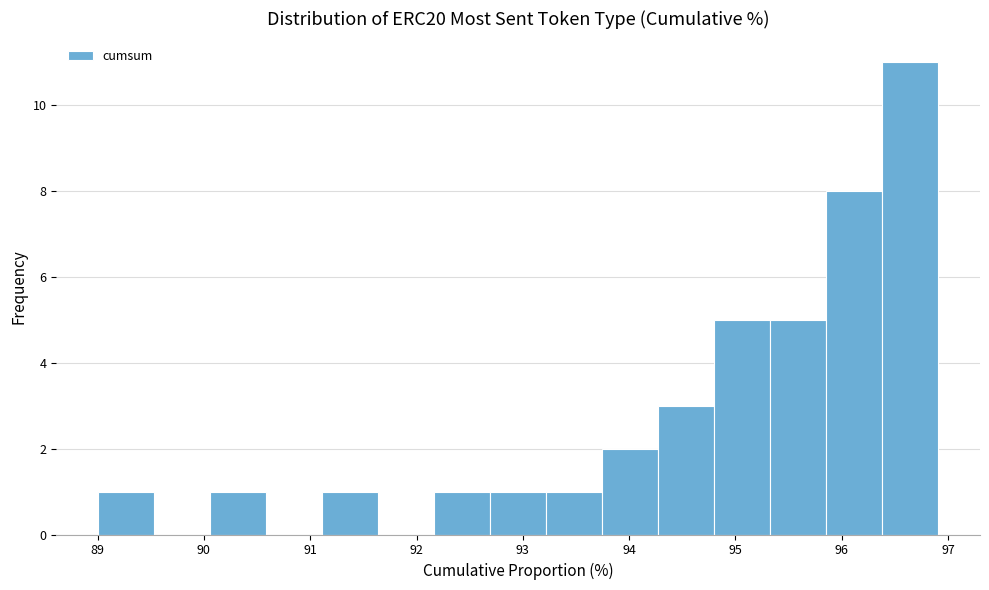

What is the height of the bar covering 95.3 to 95.9 on the x-axis? Neither the bar edges nor the heights are printed on the chart, so give them approximately, as read against the axes.

5